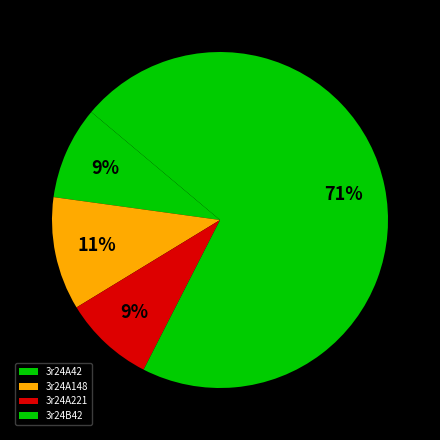

How many slices are in this pie chart?

4